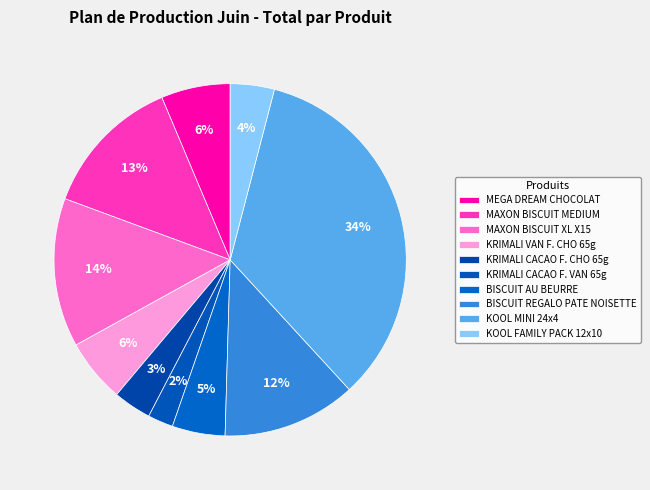

Is KOOL FAMILY PACK 12x10 the majority of the pie?

No